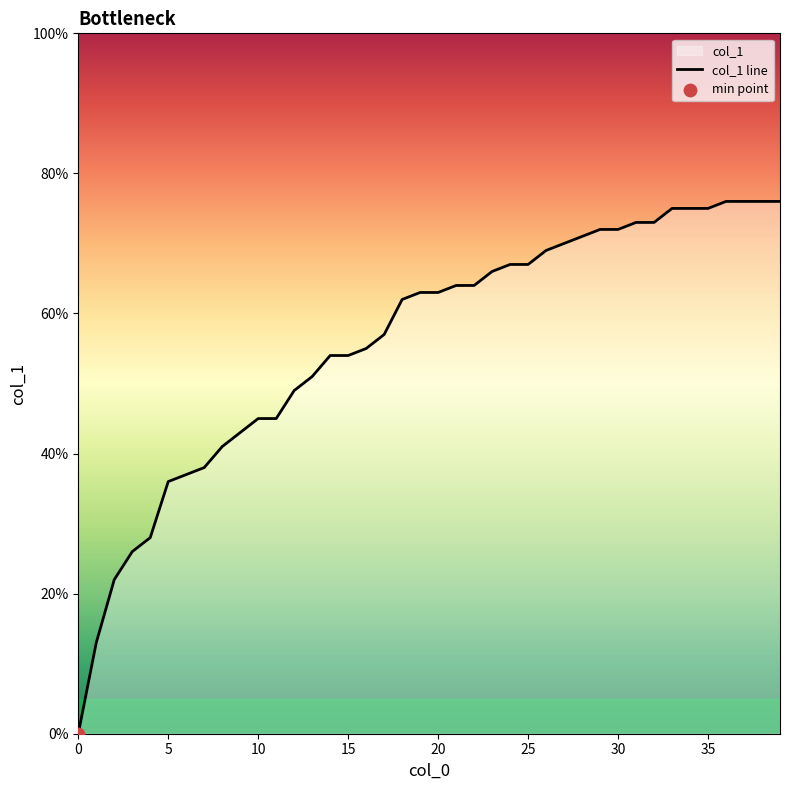

What is the change in value from 12 to 25?

+0.2